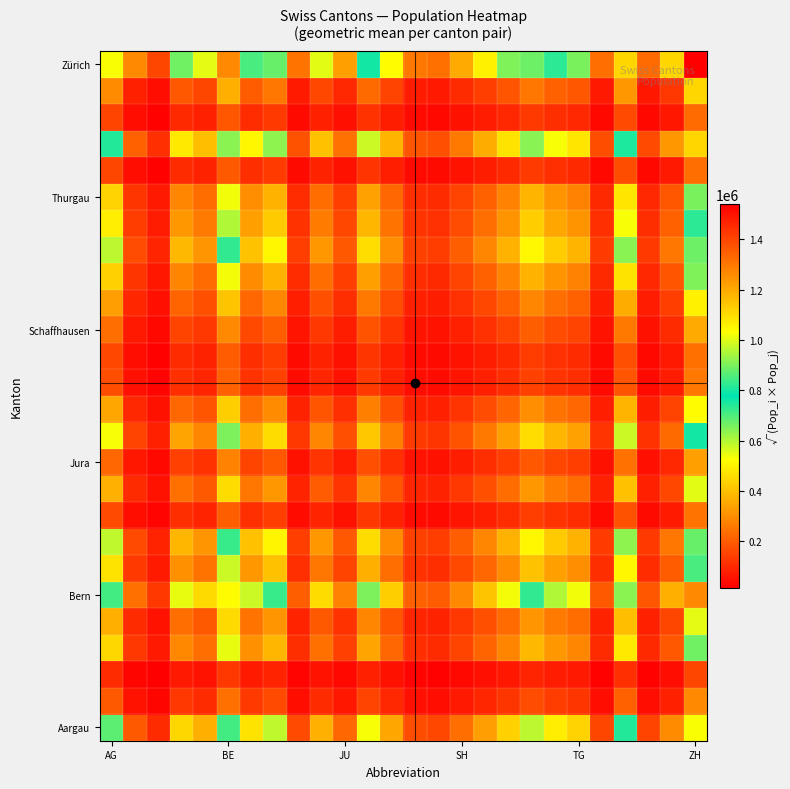

What is the maximum value shown in the chart?

1539275.0